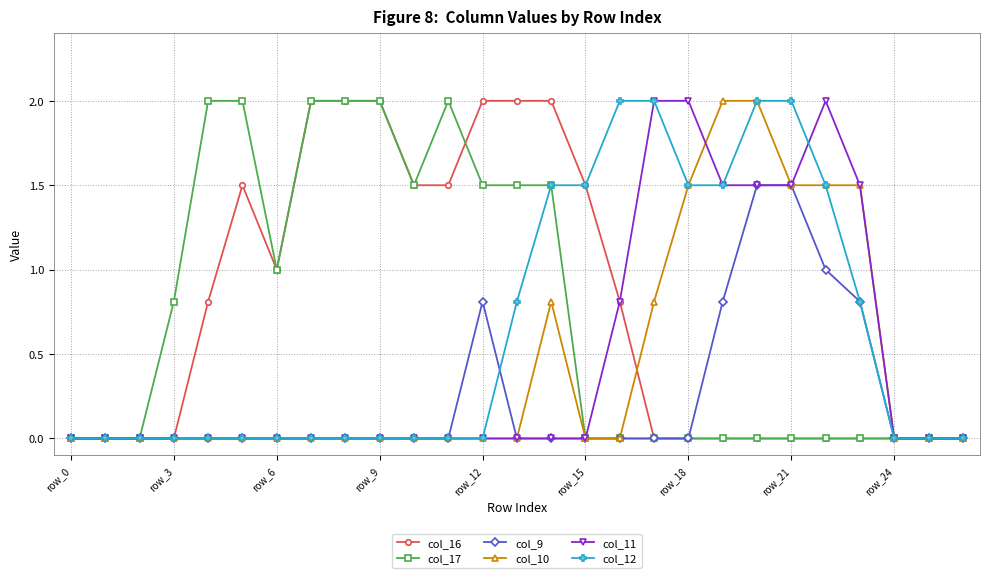

What is the maximum value for col_10?

2.0